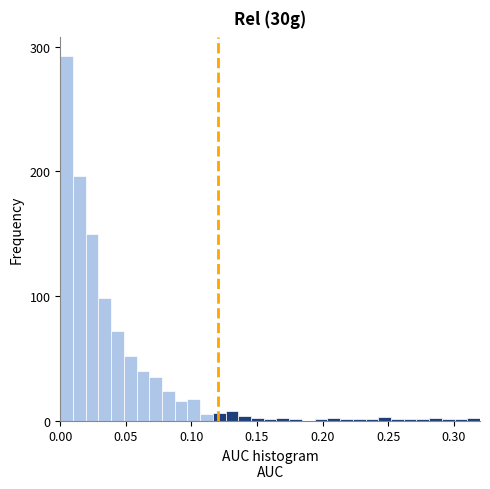

Read against the x-axis, roughly where is the centre of the tallest bar?

0.005